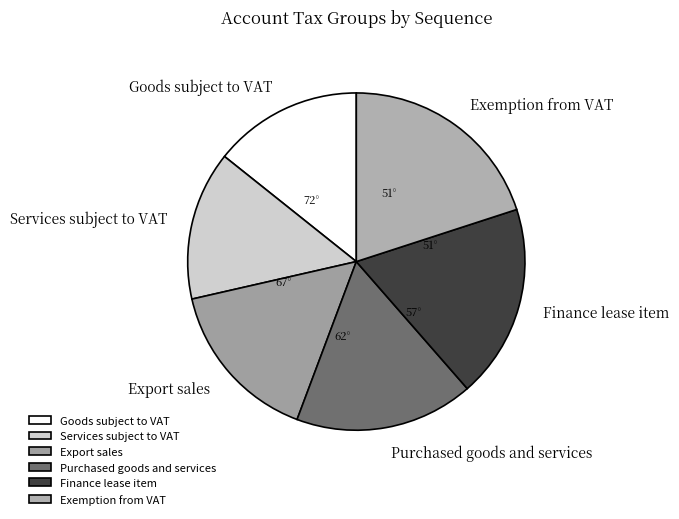

How many slices are in this pie chart?

6